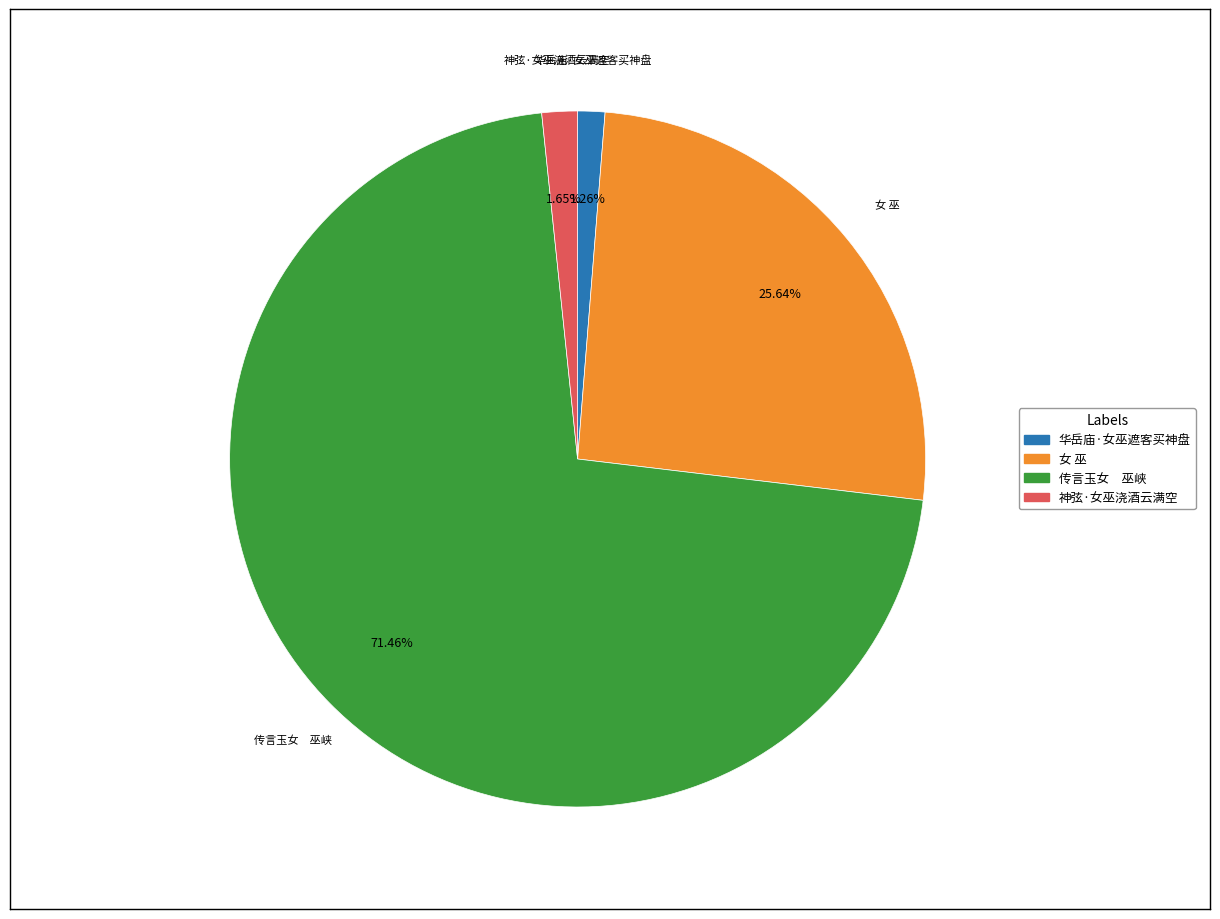

How many segments does this pie chart have?

4